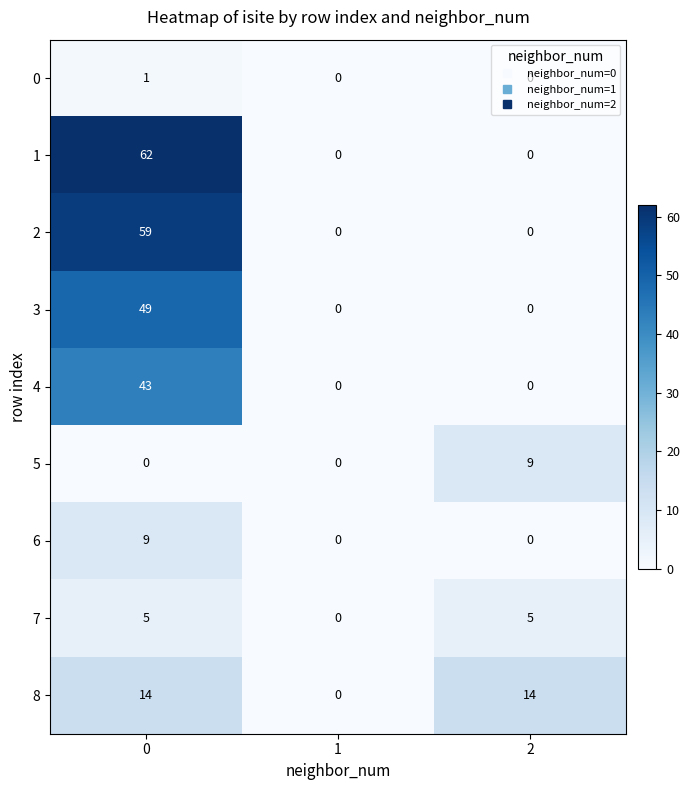

What is the greatest value displayed?

62